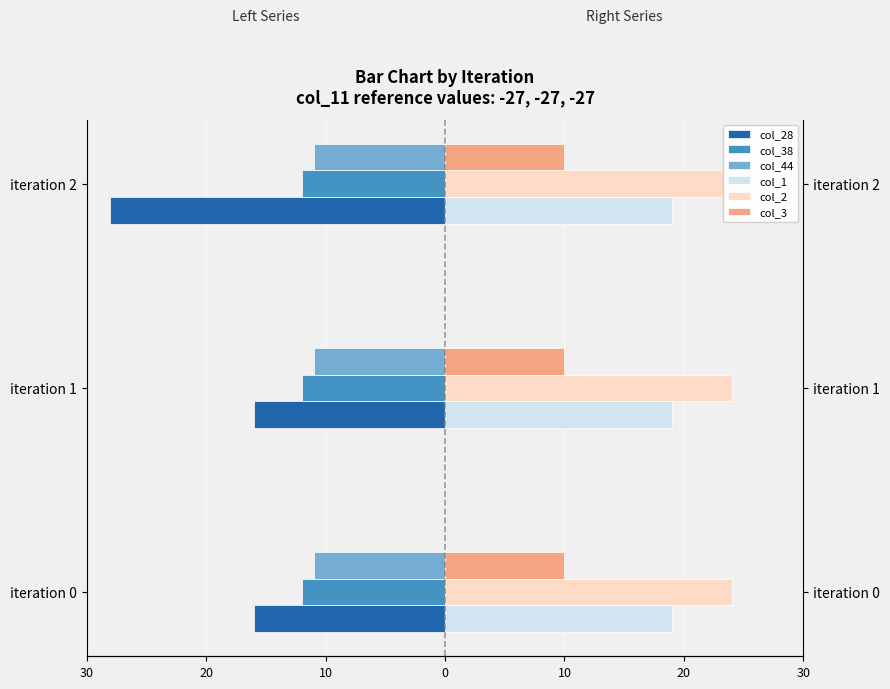

What is the difference between the col_28 values at iteration 0 and iteration 2?

12.0